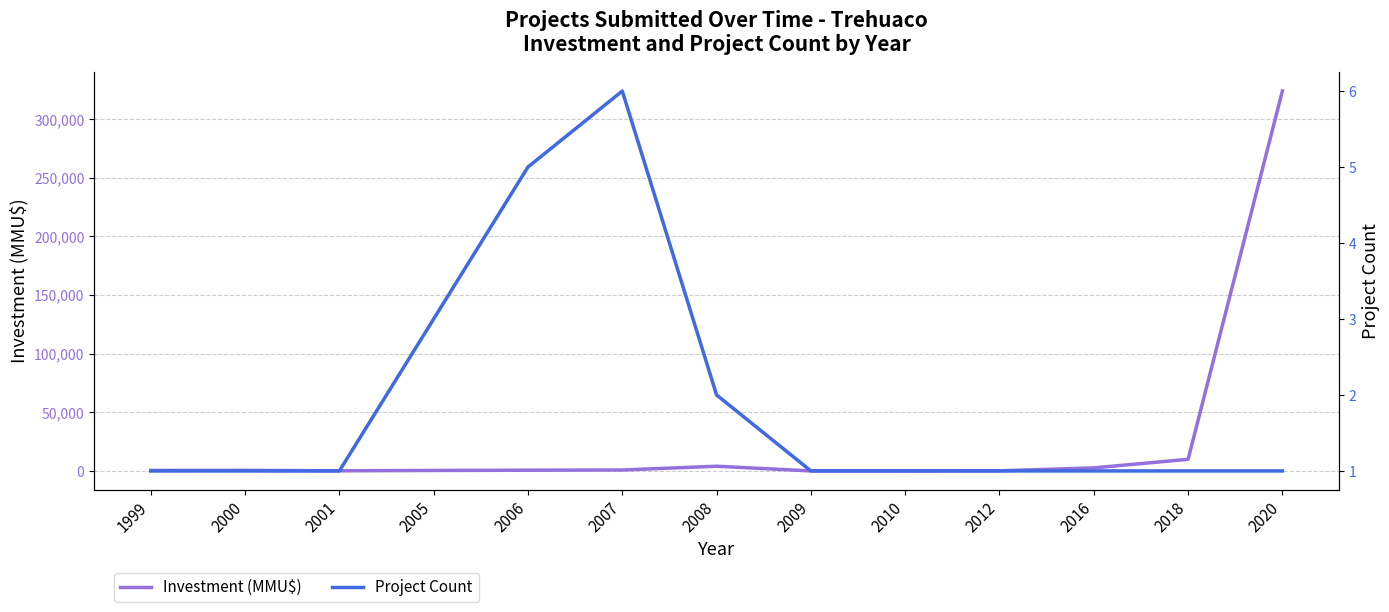

What is the sum of all Investment (MMU$) values?

343425